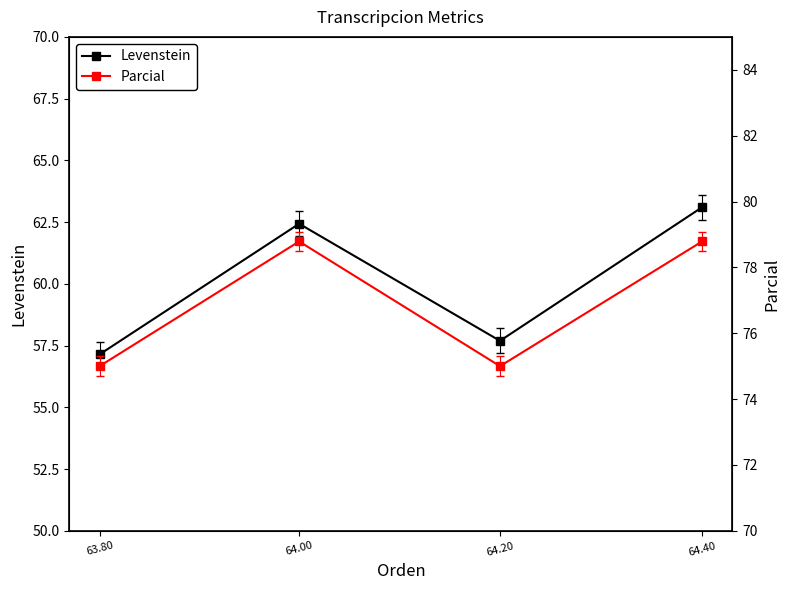

How many interior local valleys does the Levenstein series have?

1